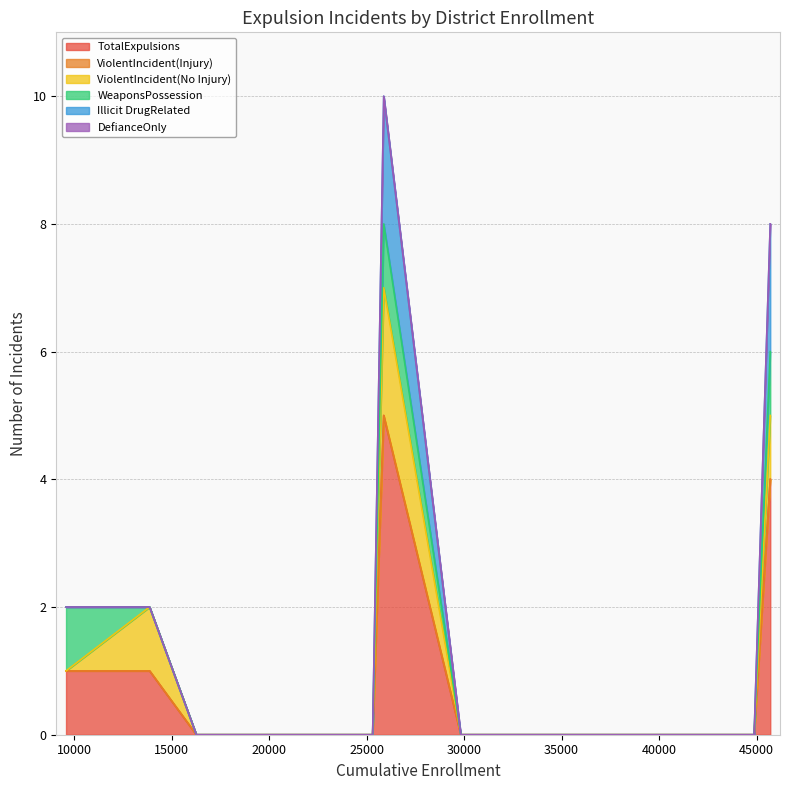

Does the chart display data point markers on the line(s)?

No